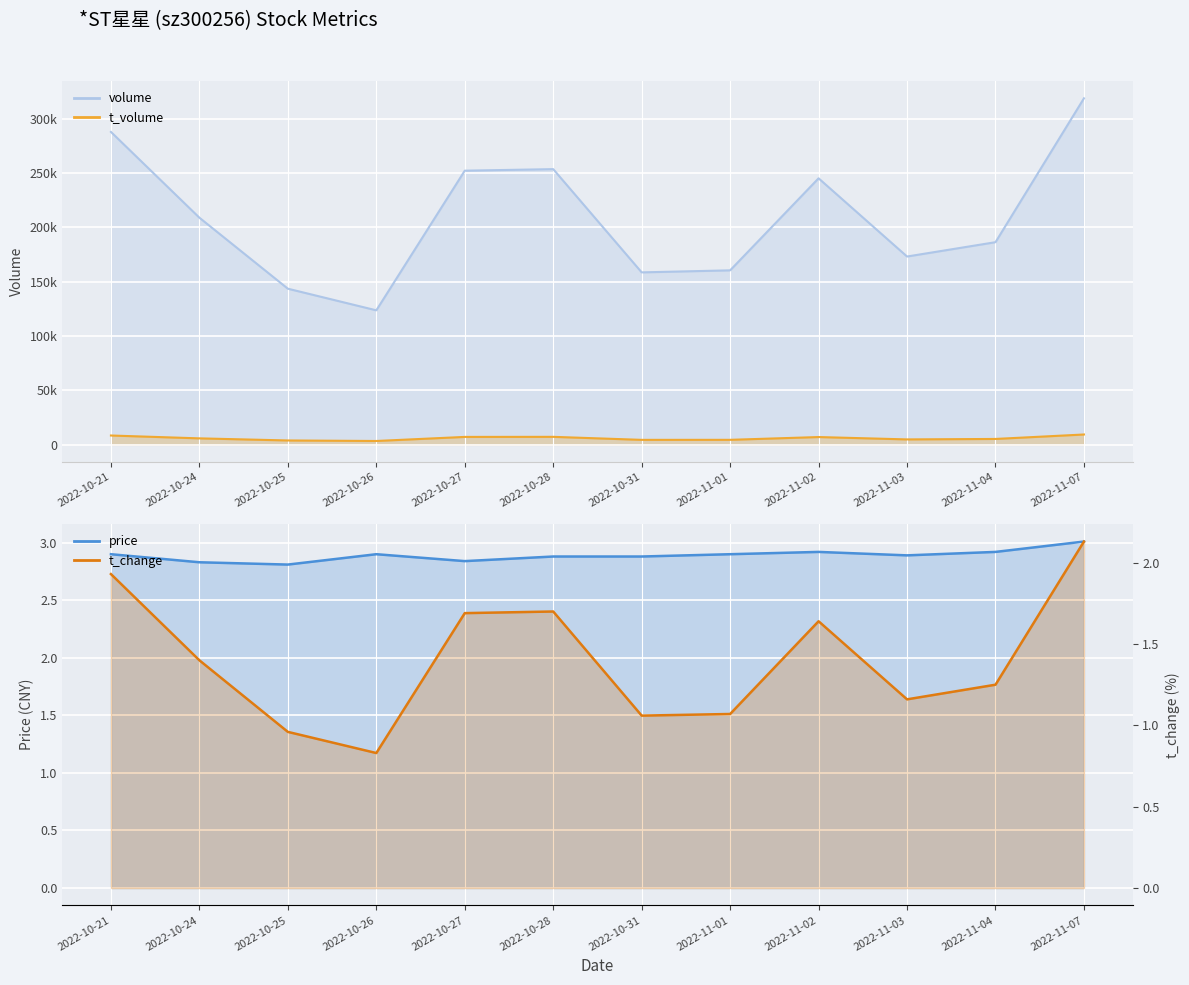

True or false: price and t_volume cross at least once.

False